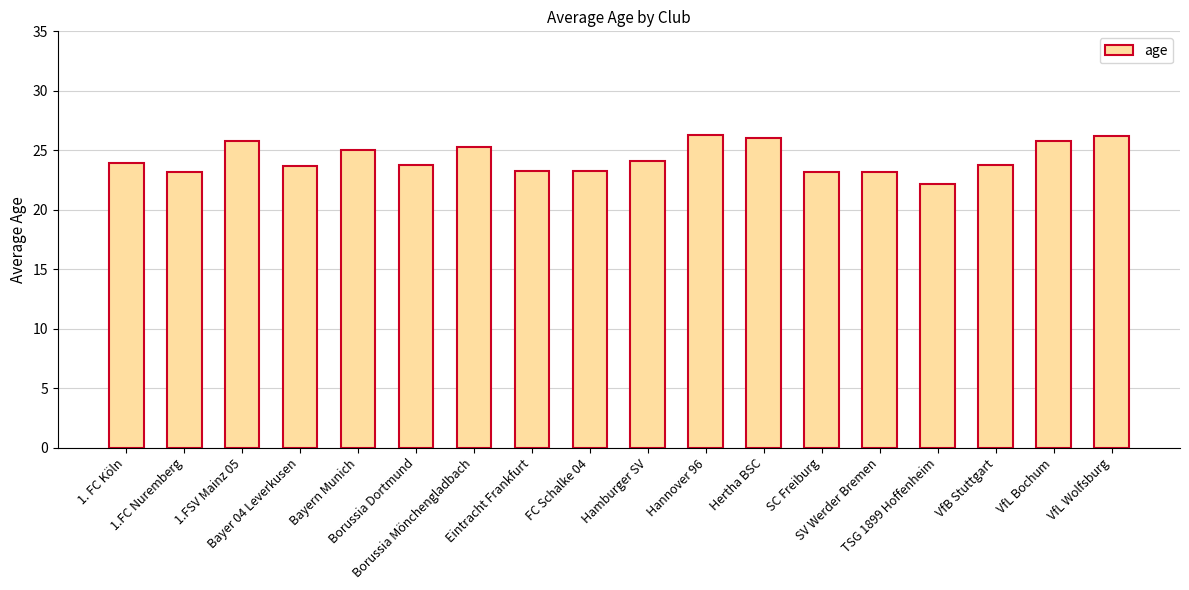

What is the difference between the values at SC Freiburg and VfL Bochum?

2.6